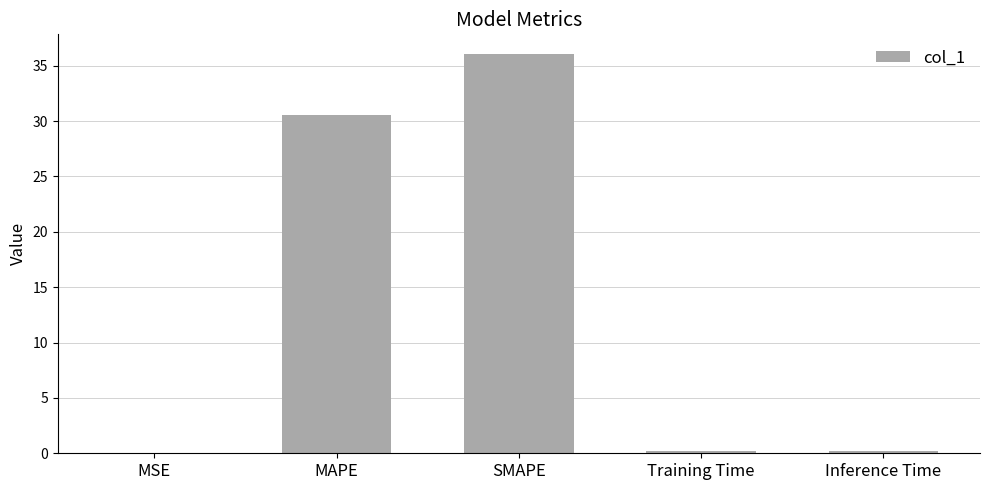

What is the difference between the values at MAPE and MSE?

30.5